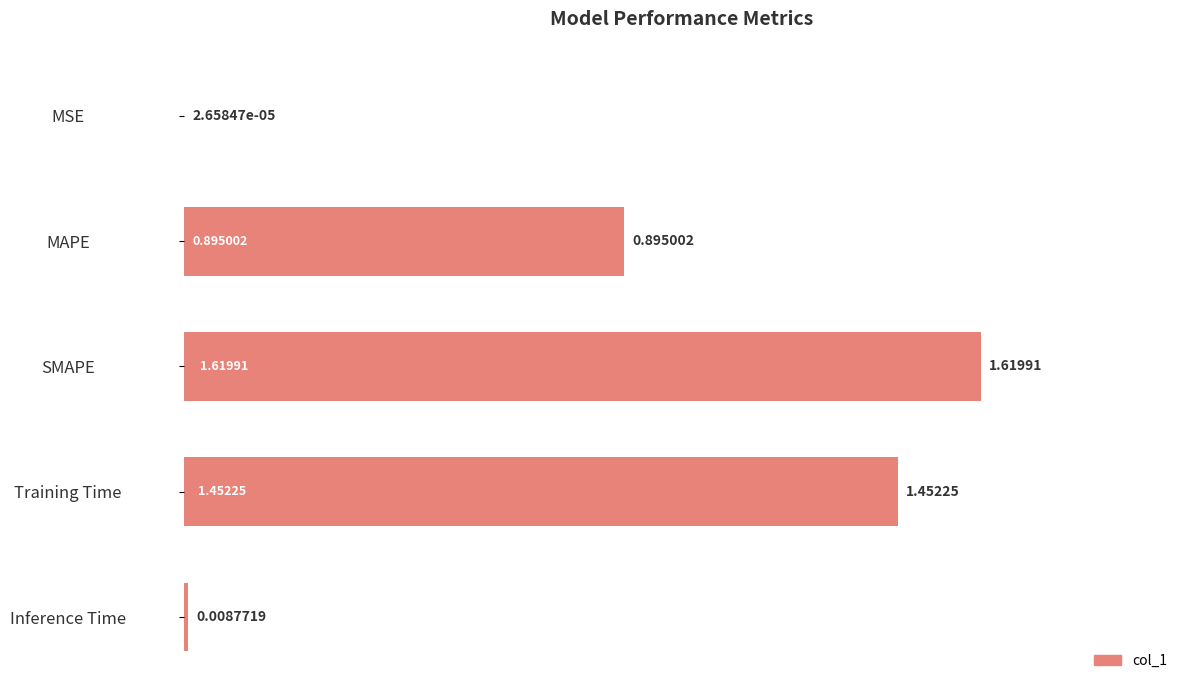

What is the average value?

0.8